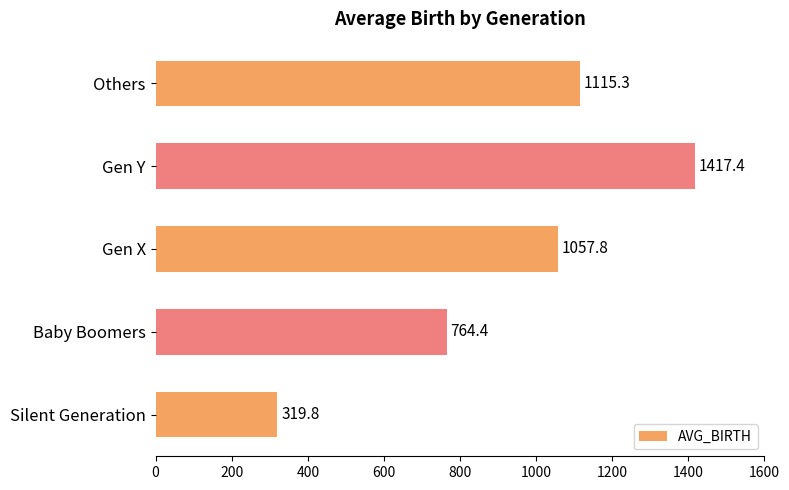

What is the ratio of the value at Gen Y to the value at Baby Boomers?

1.9